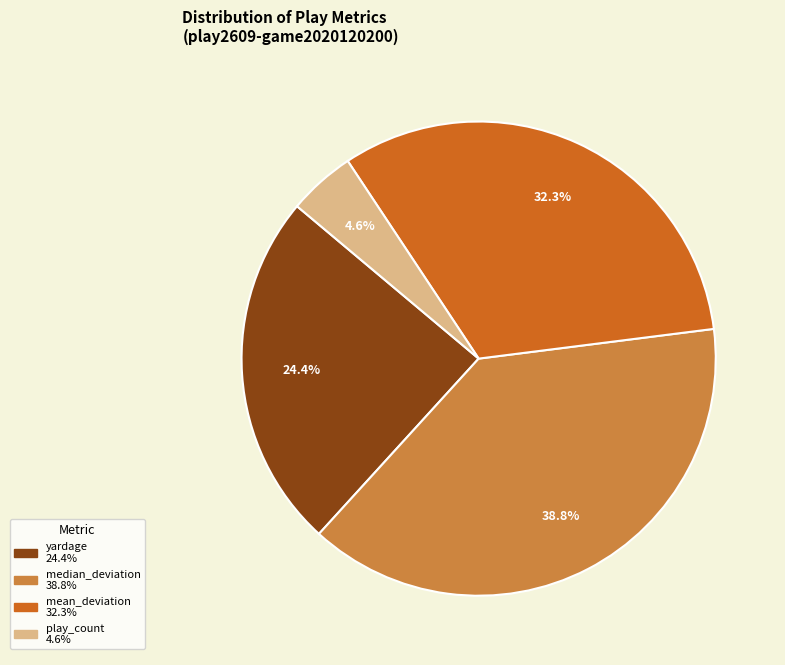

Rank the categories by value from lowest to highest.

play_count, yardage, mean_deviation, median_deviation